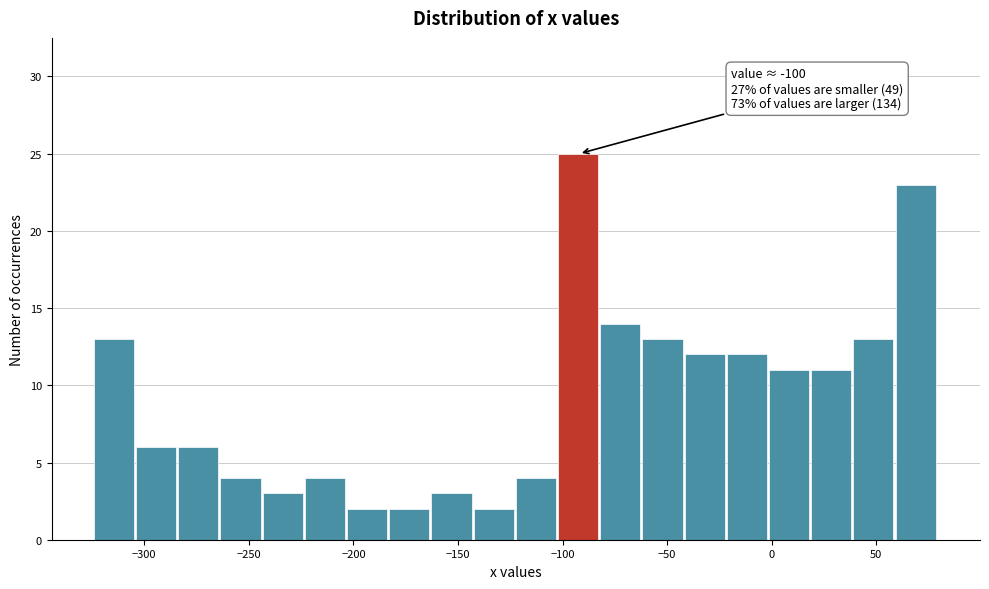

Over which range of the x-axis is the bar tallest?

-100 to -80